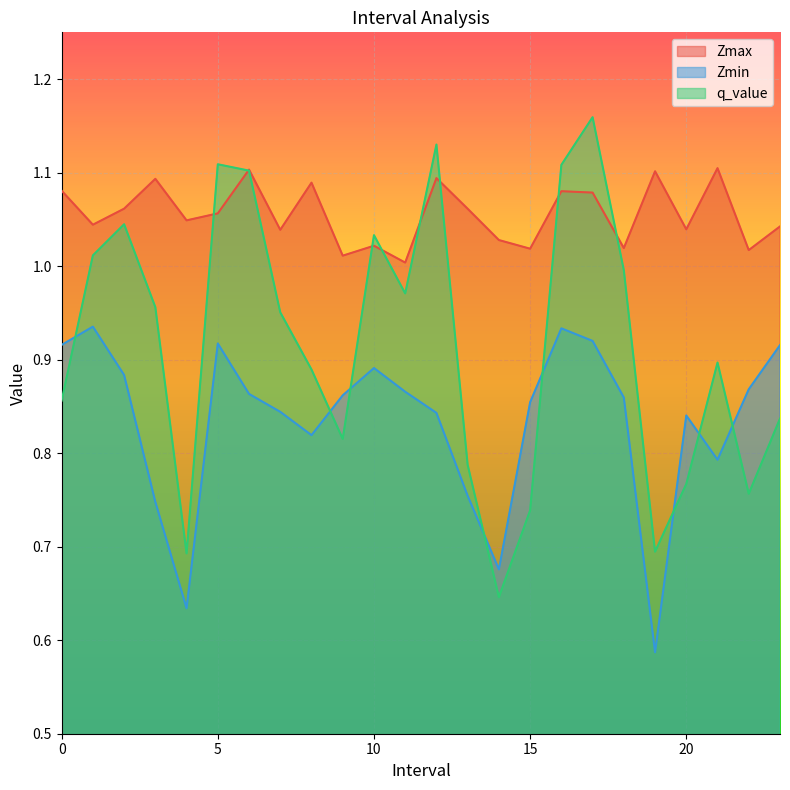

Which label corresponds to the largest value in the chart?

17